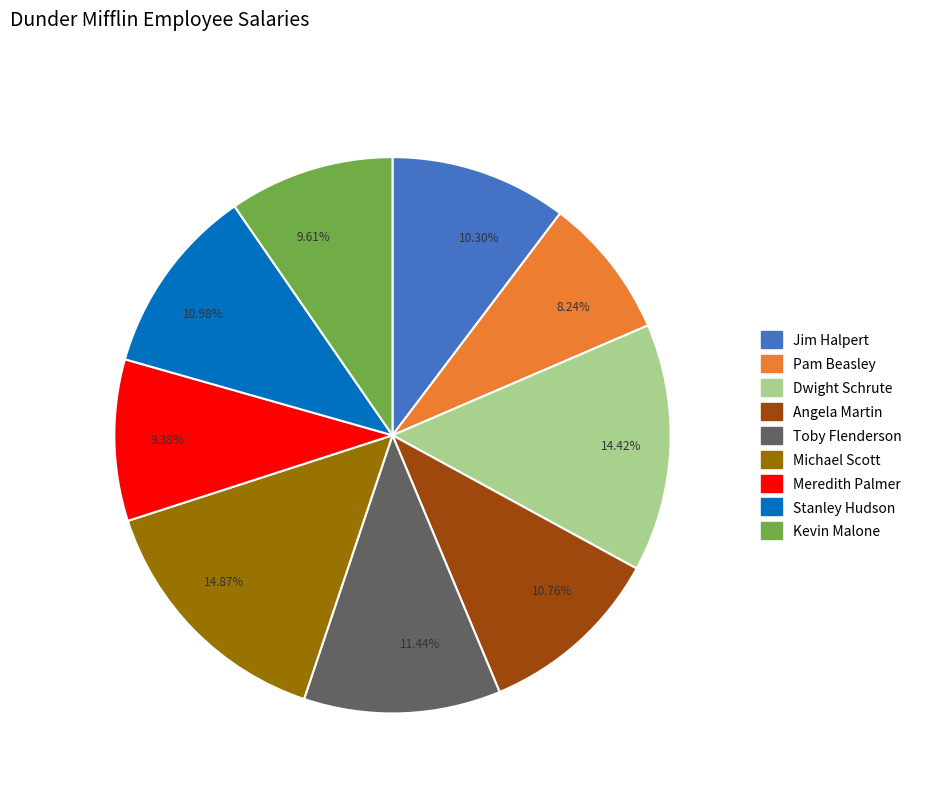

How many segments does this pie chart have?

9